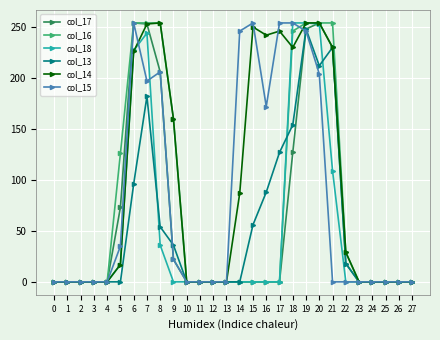

True or false: col_18 has more than 0 interior local peaks.

True